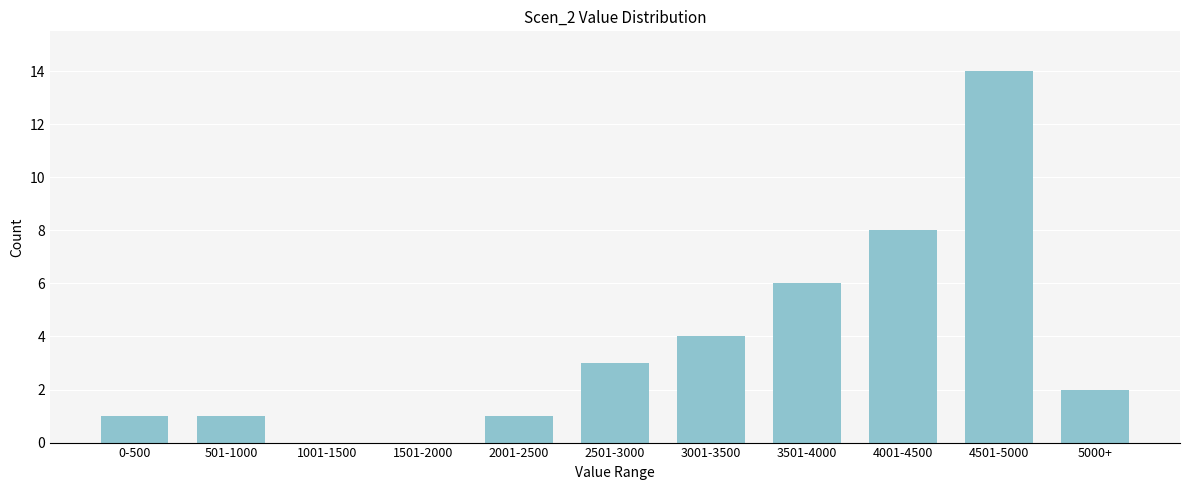

Reading right to left, extract all data points from this chart.

5000+=2	4501-5000=14	4001-4500=8	3501-4000=6	3001-3500=4	2501-3000=3	2001-2500=1	1501-2000=0	1001-1500=0	501-1000=1	0-500=1